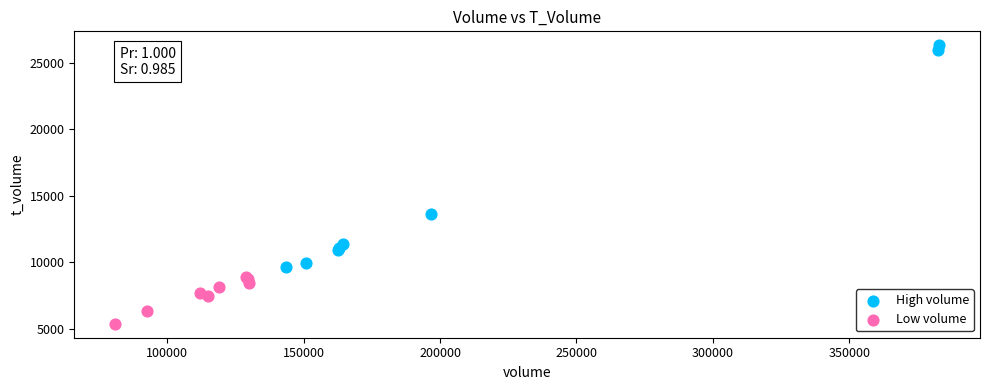

Which series contains the highest Y value?

High volume